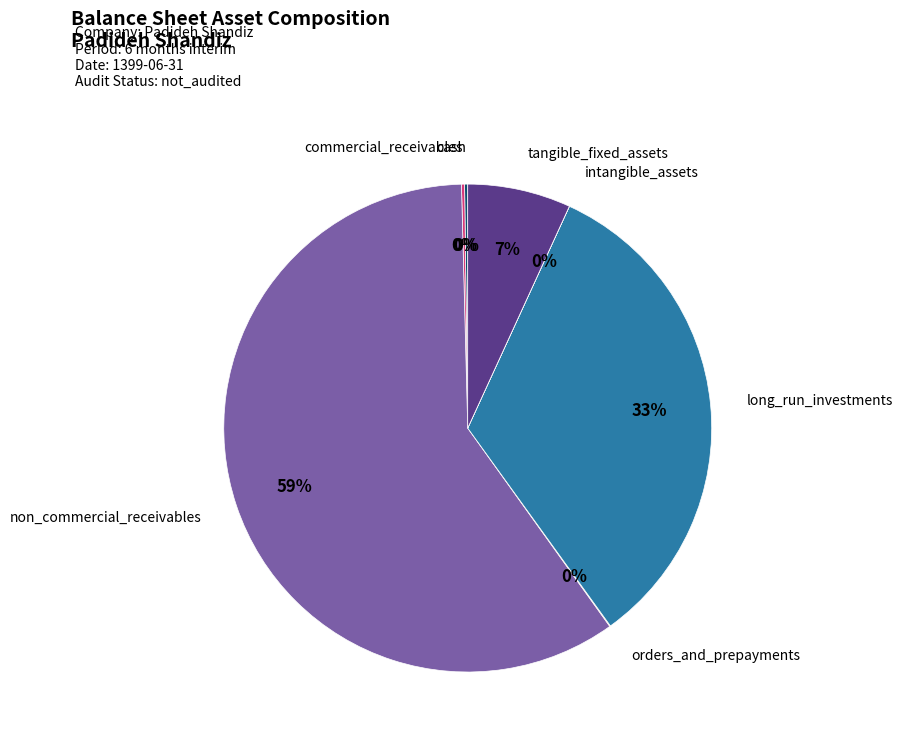

True or false: long_run_investments accounts for 33% of the total.

True